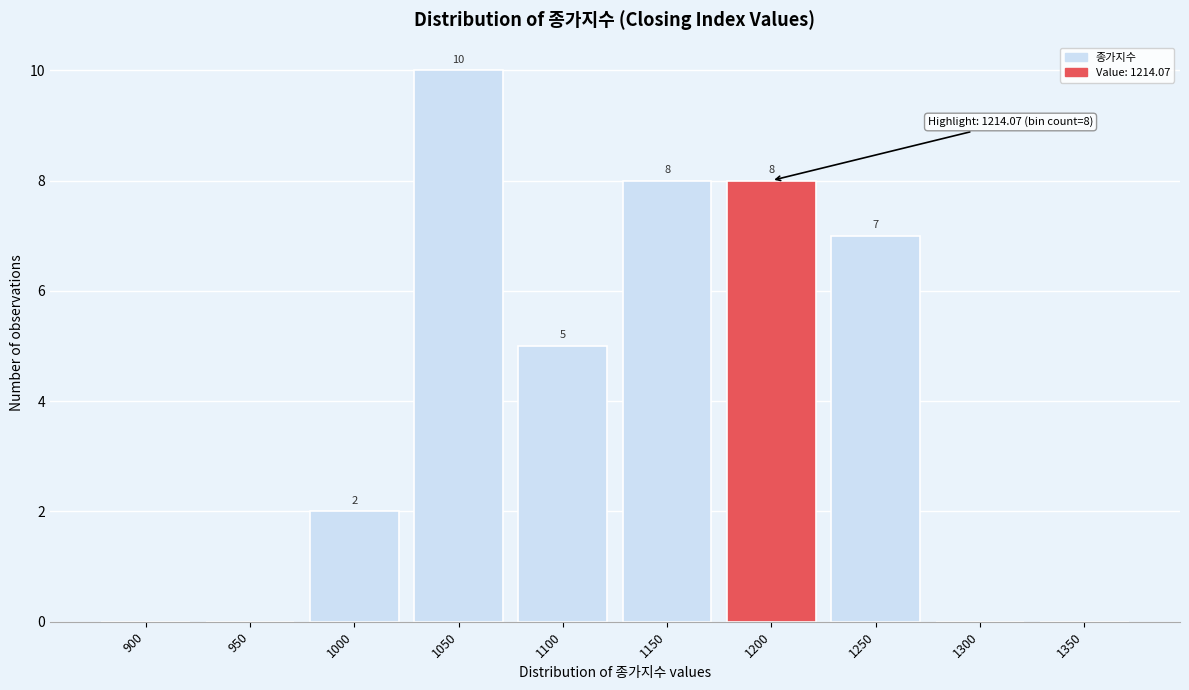

Reading left to right, list all the values displayed in this chart.

900=0	950=0	1000=2	1050=10	1100=5	1150=8	1200=8	1250=7	1300=0	1350=0